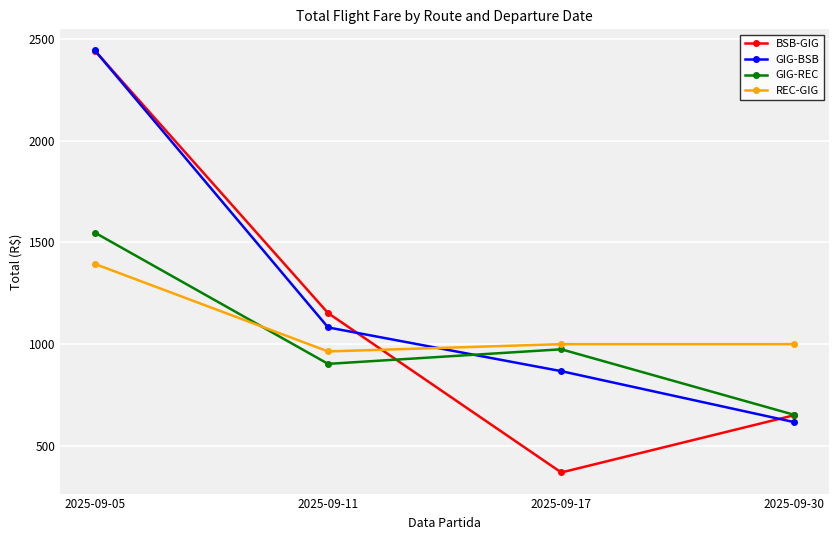

Which series has the largest total across all categories?

GIG-BSB